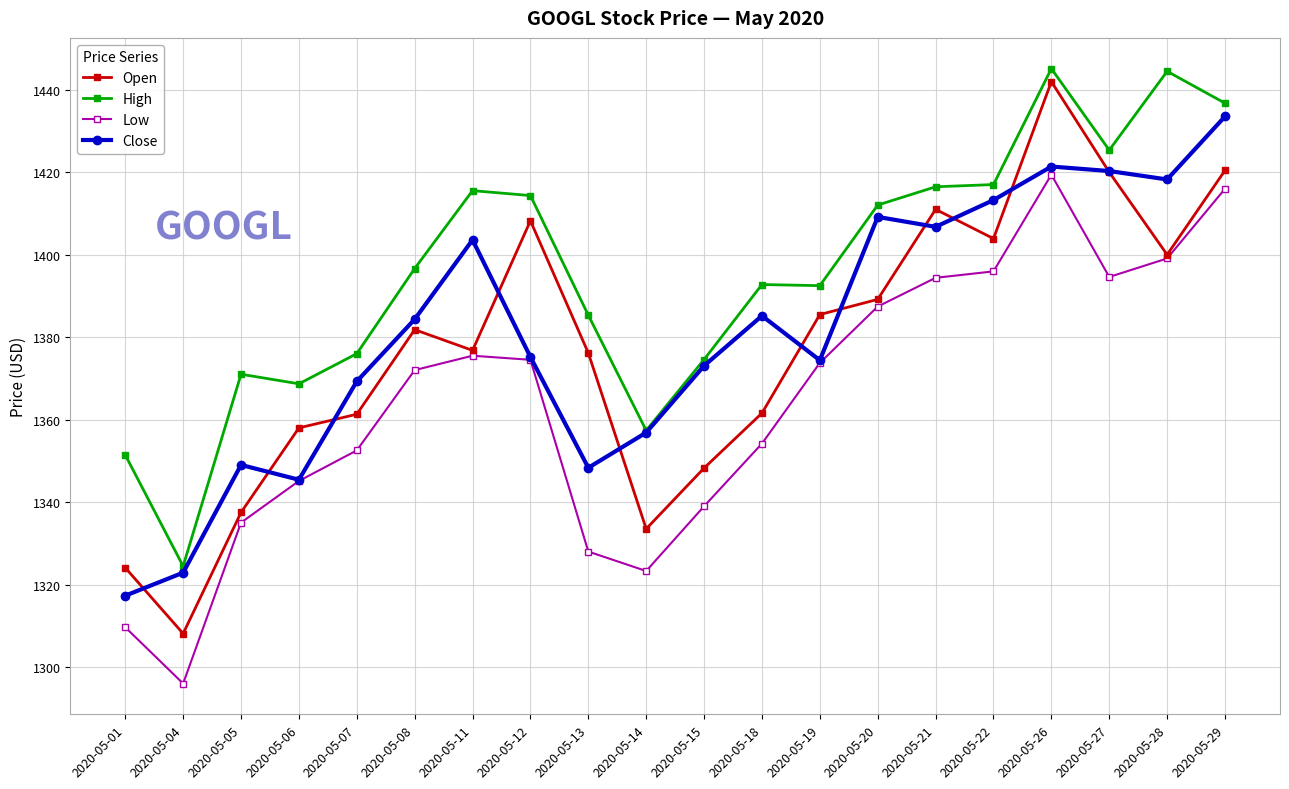

Which series has the largest total across all categories?

High